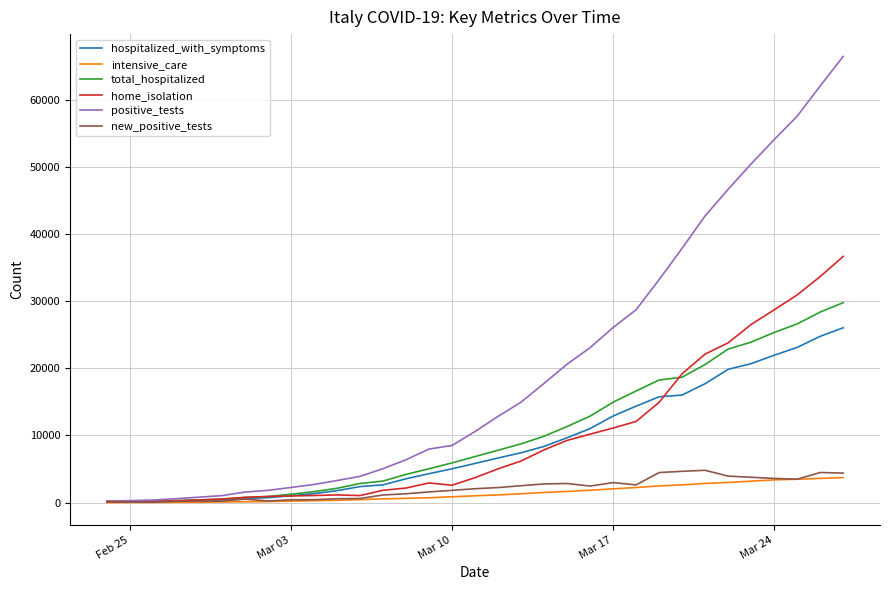

At how many categories does at least one series exceed 42277?

7